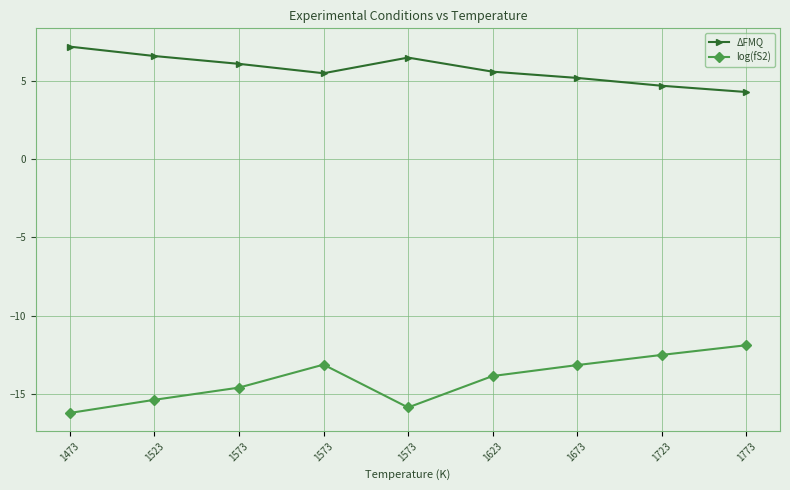

True or false: ΔFMQ has more than 2 interior local peaks.

False